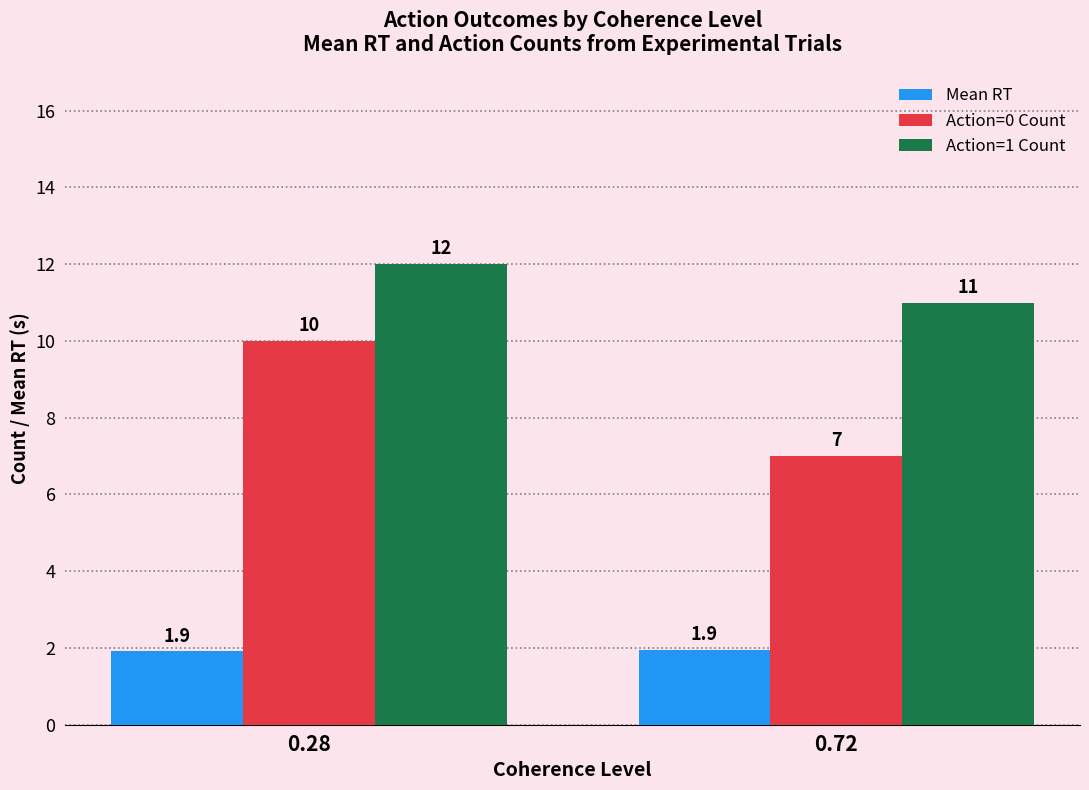

What is the value of the Action=0 Count bar at the 2nd from the left?

7.0